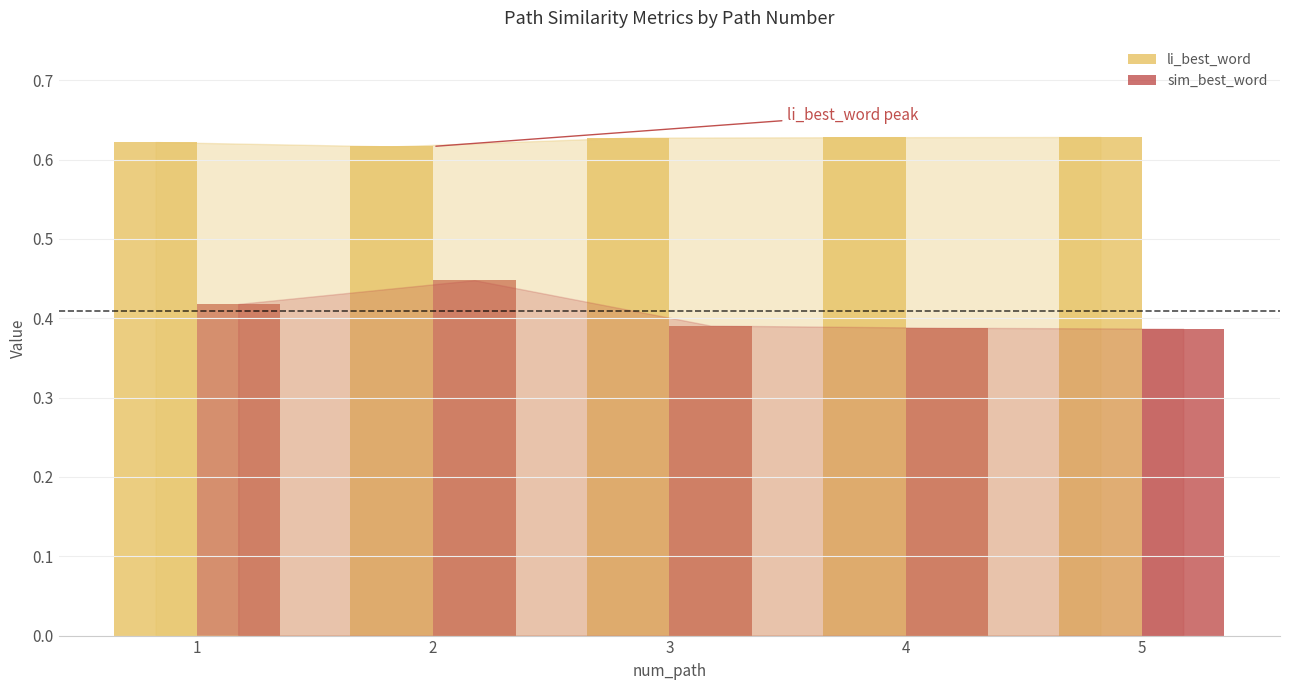

At which category is the sum across all series the highest?

2